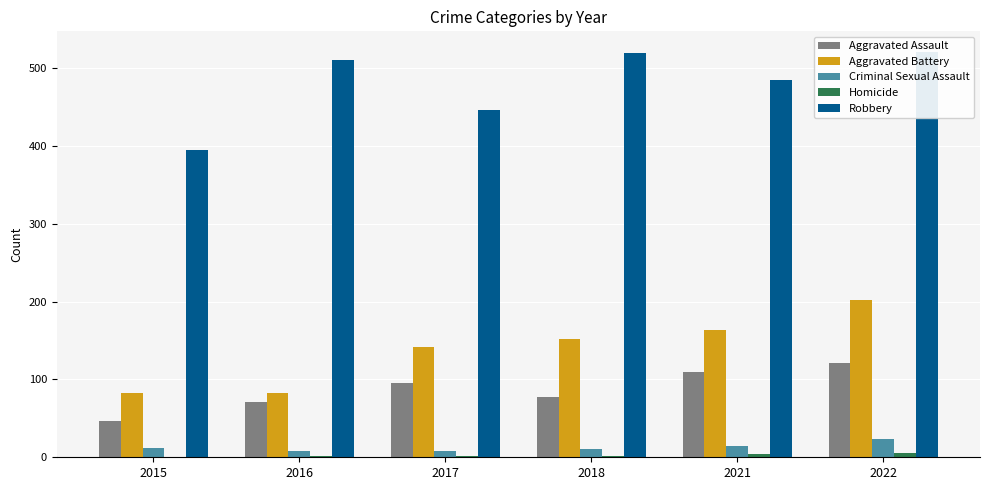

What are all the series names shown in the legend?

Aggravated Assault, Aggravated Battery, Criminal Sexual Assault, Homicide, Robbery